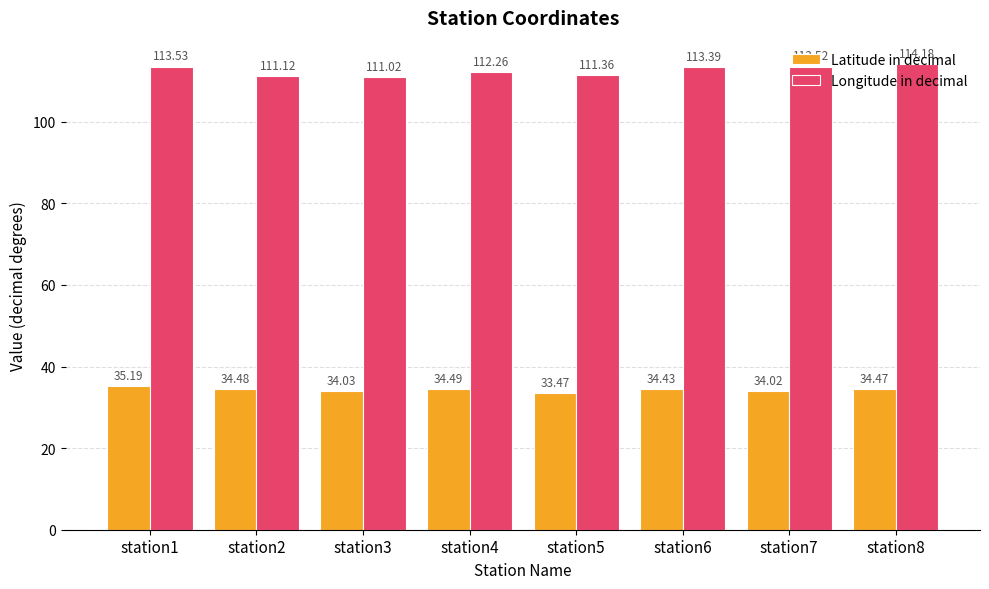

The Latitude in decimal series shows 60.0 at station1. True or false?

False